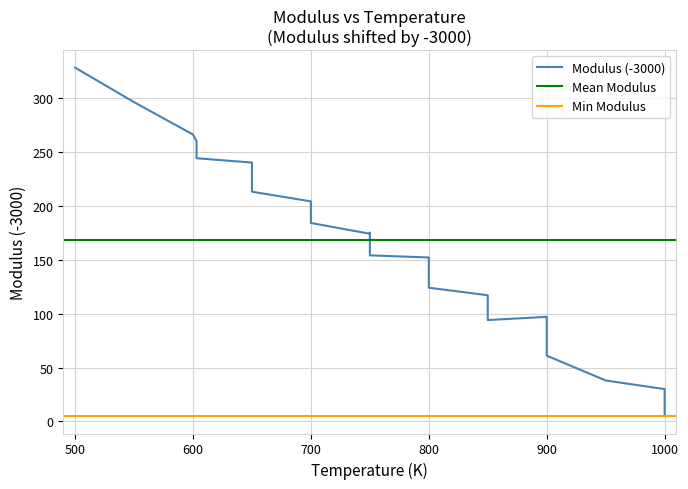

What is the difference between the values at 900 and 750?

57